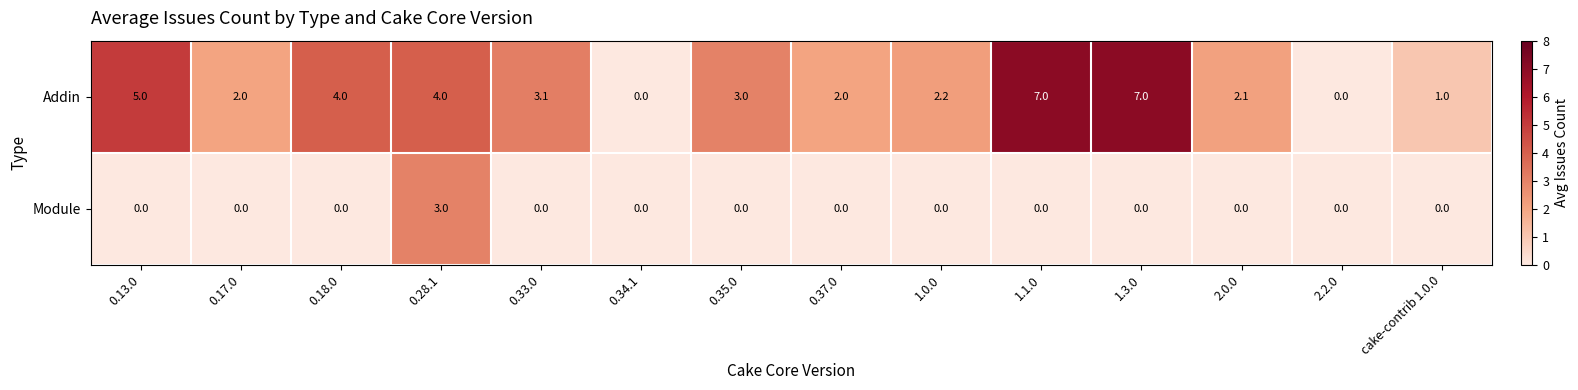

What is the difference between the maximum and minimum values in the Addin series?

7.0